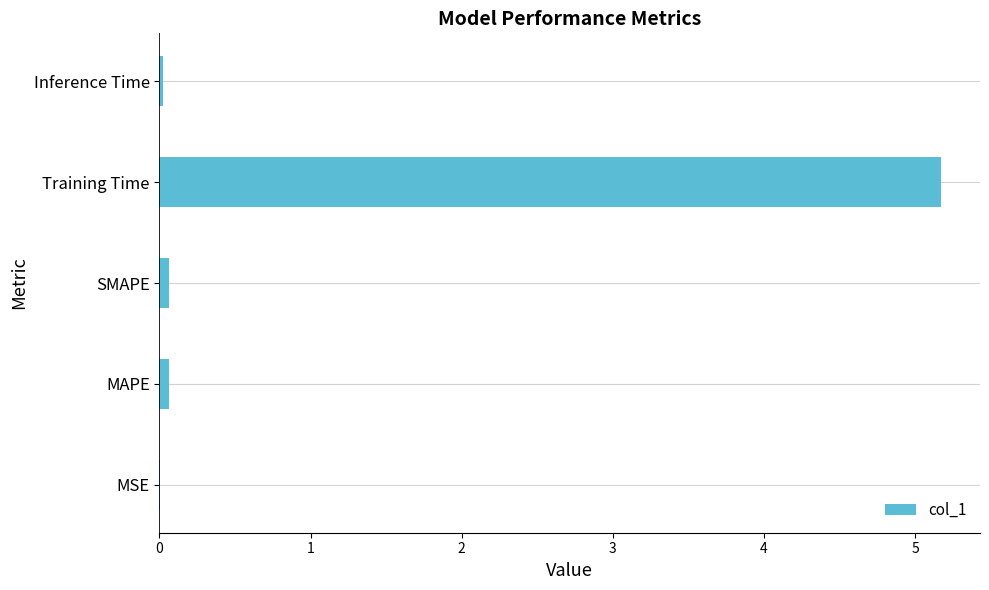

The value at Inference Time is 0.0. True or false?

True